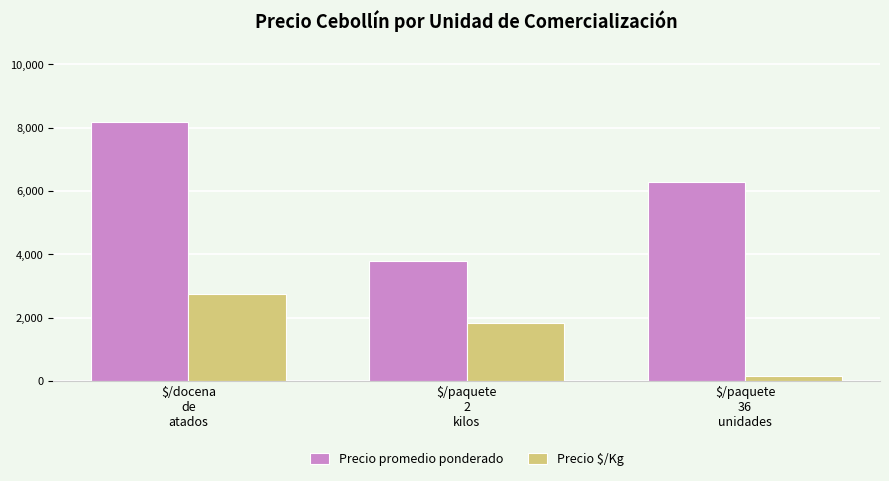

At which category is the sum across all series the highest?

$/docena
de
atados